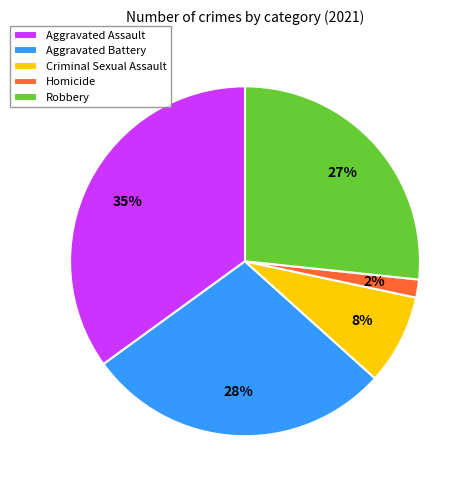

Combined, do Robbery and Homicide account for over 50%?

No